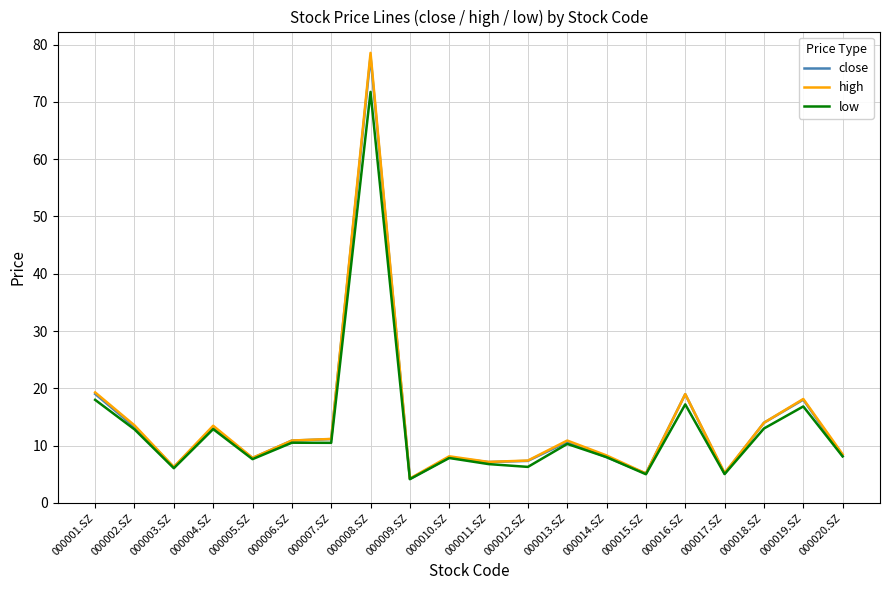

Which series has the largest range (max minus min)?

high